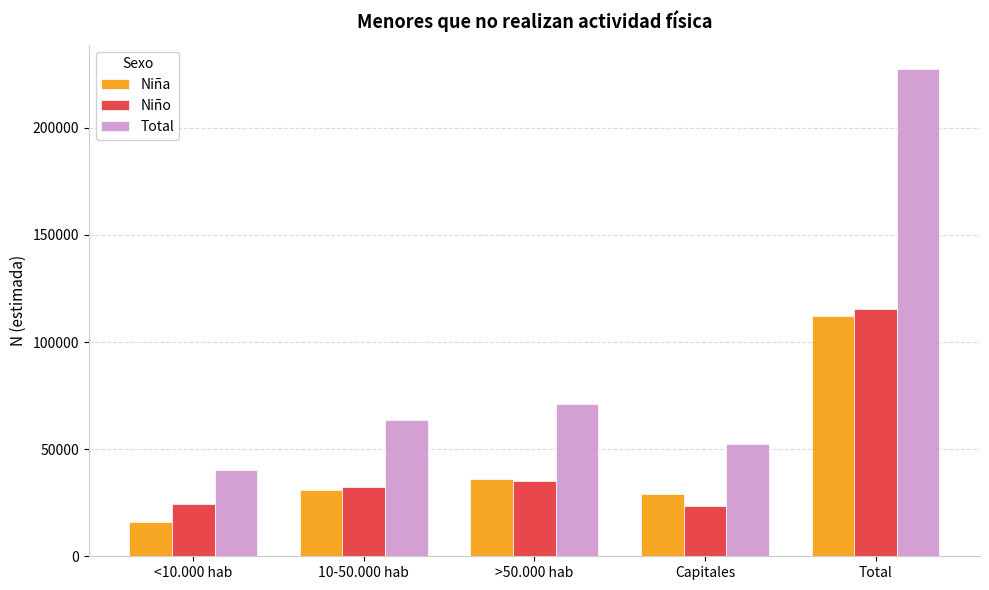

What is the greatest value displayed?

227431